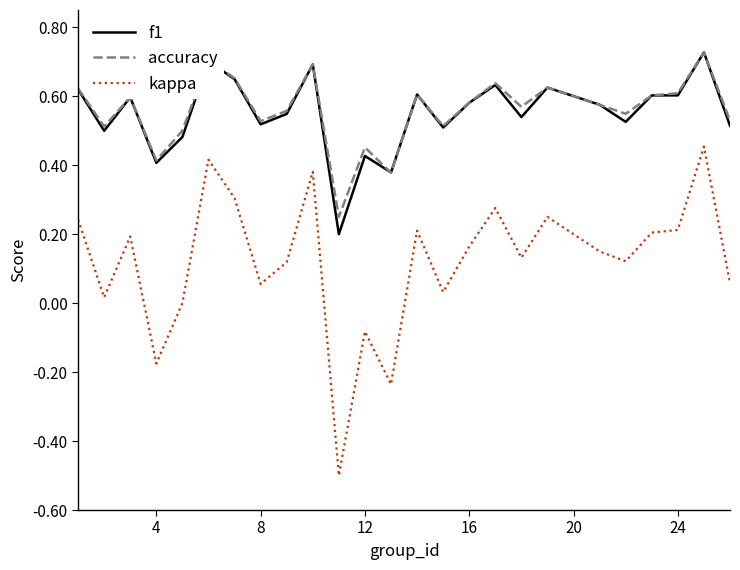

At how many categories does at least one series exceed 0?

25